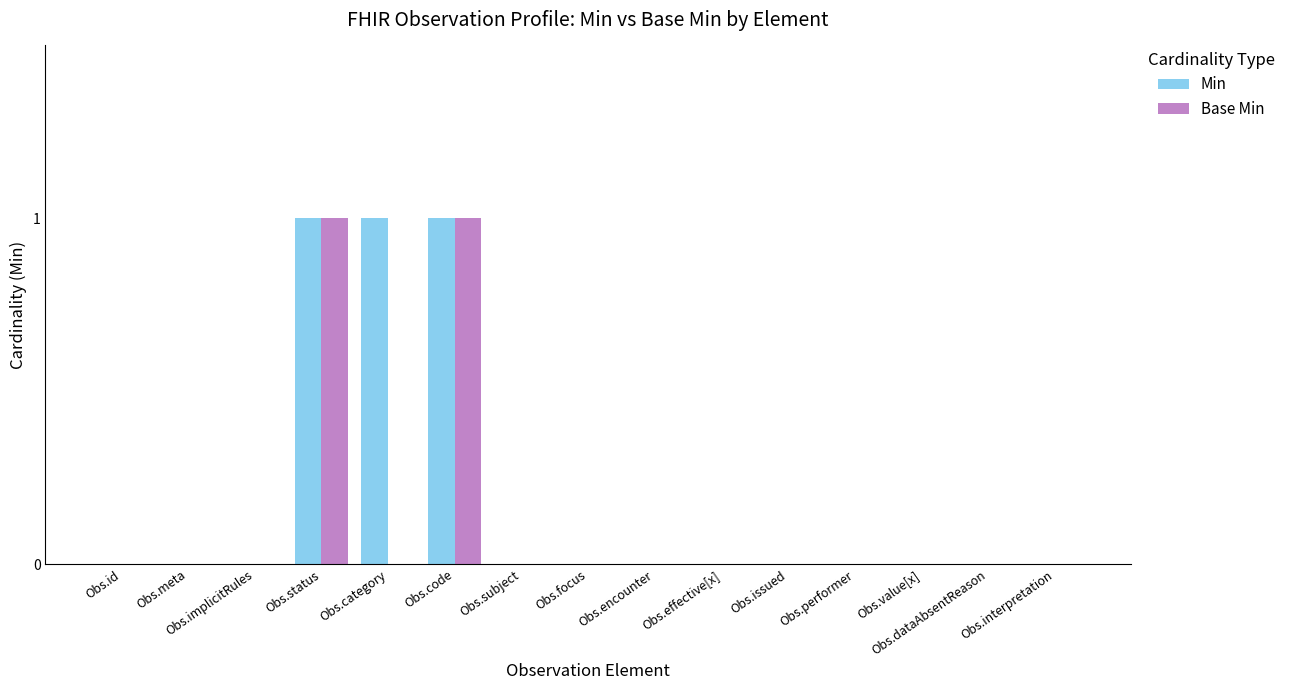

What is the greatest value displayed?

1